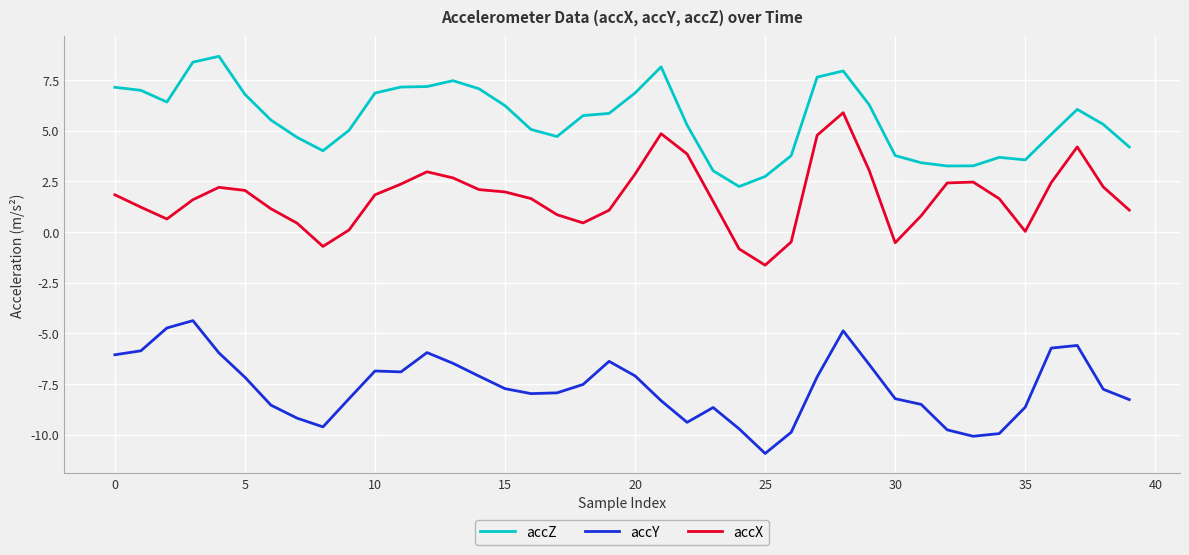

What is the maximum value for accX?

5.9